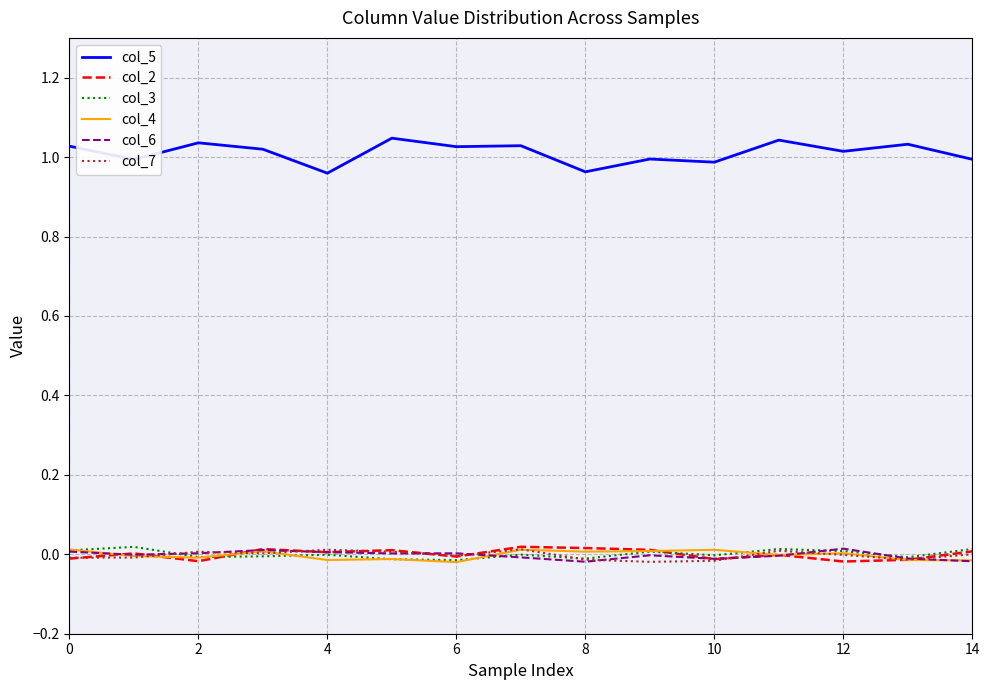

Which series has the largest total across all categories?

col_5